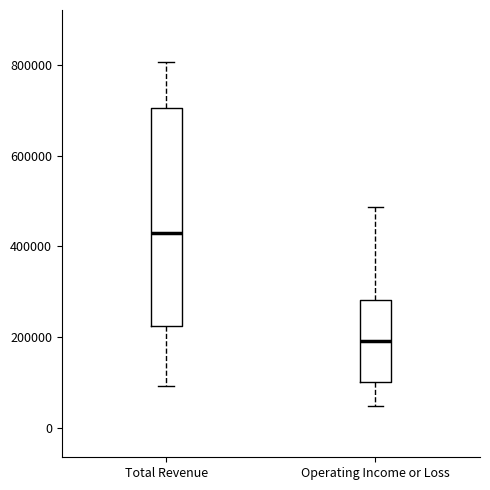

Which box is the tallest, from its lower edge to its upper edge?

Total Revenue